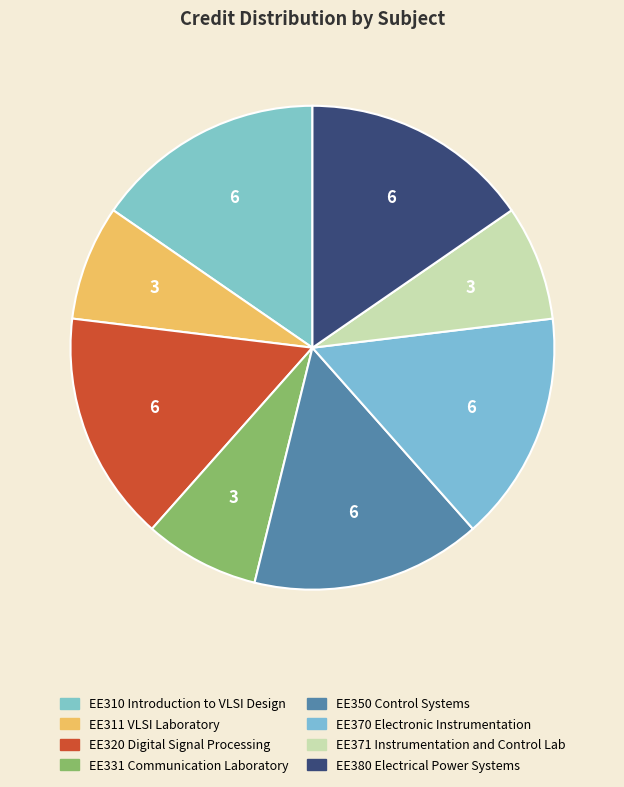

Between EE350 Control Systems and EE370 Electronic Instrumentation, which is larger?

EE350 Control Systems